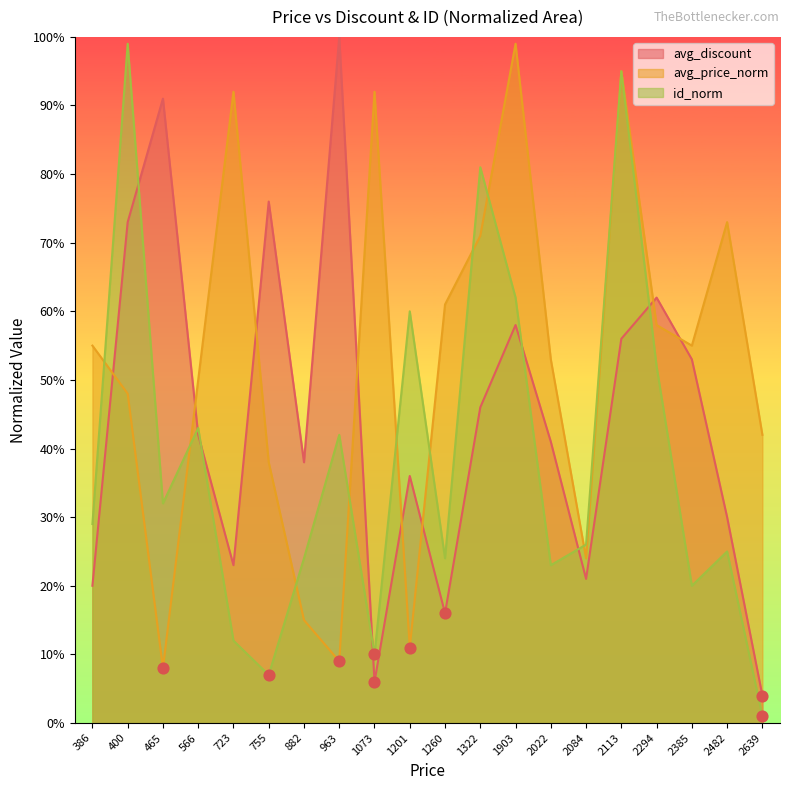

At how many categories does at least one series exceed 0?

20